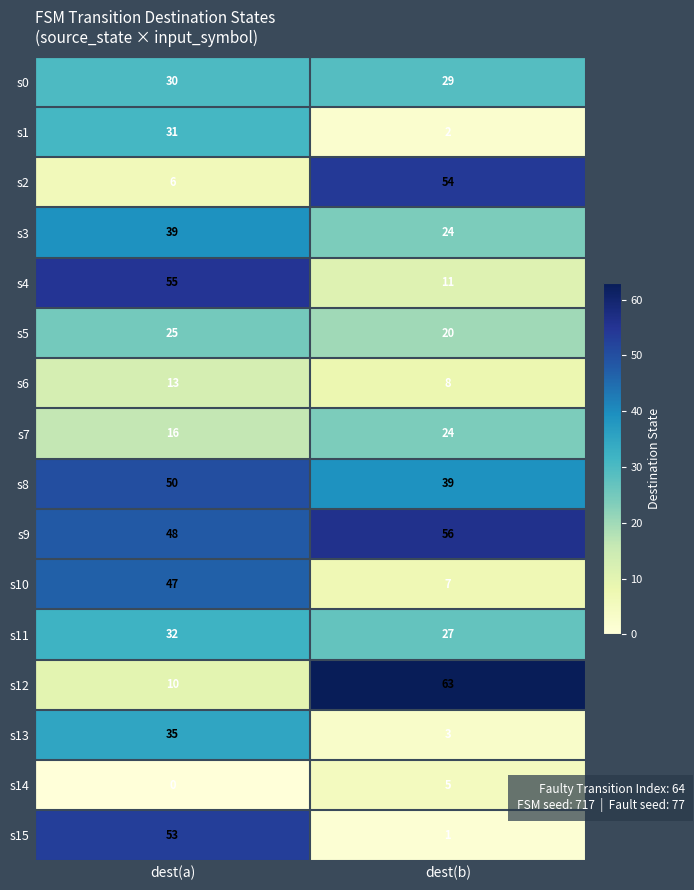

What is the maximum value for s14?

5